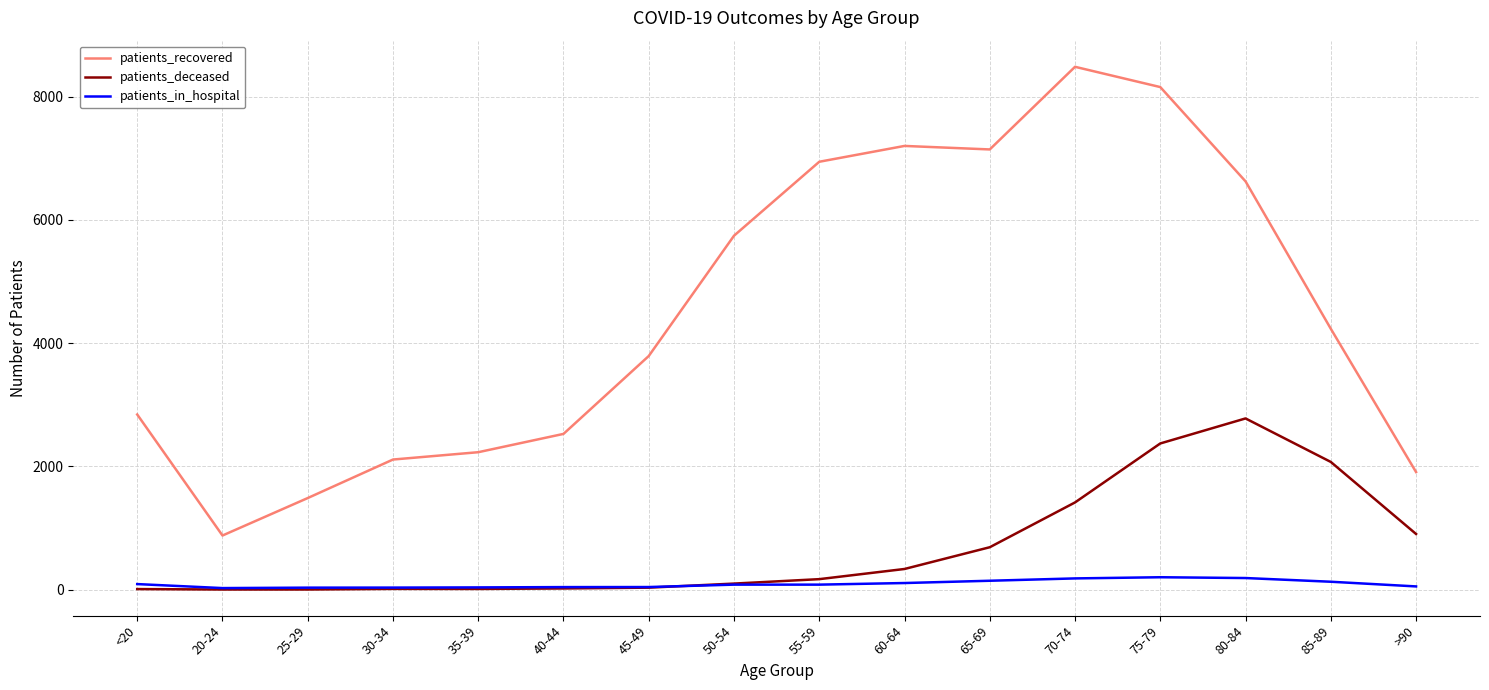

Which category has the highest value in the patients_deceased series?

80-84